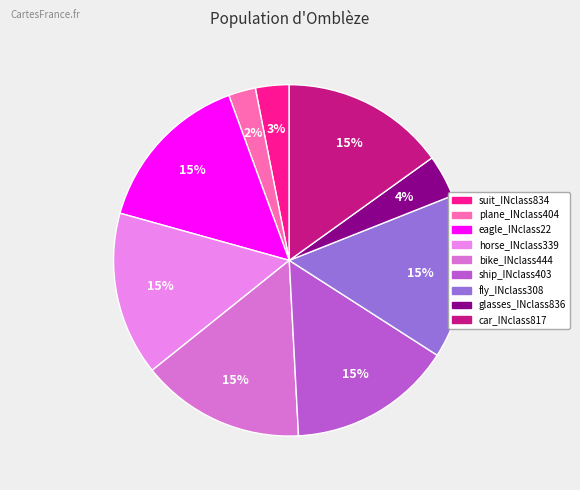

Between eagle_INclass22 and bike_INclass444, which is larger?

eagle_INclass22